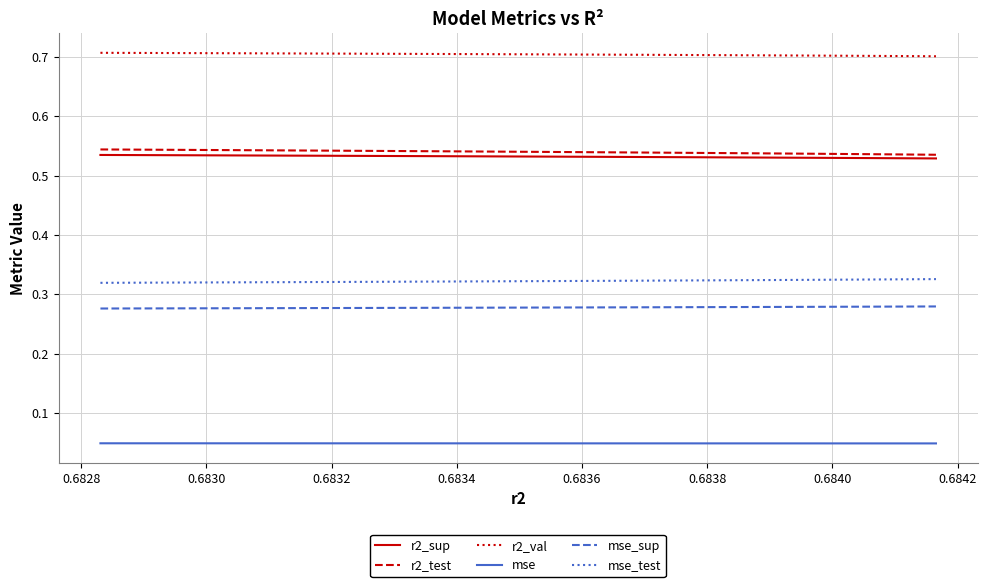

True or false: mse_sup and mse intersect in this chart.

False